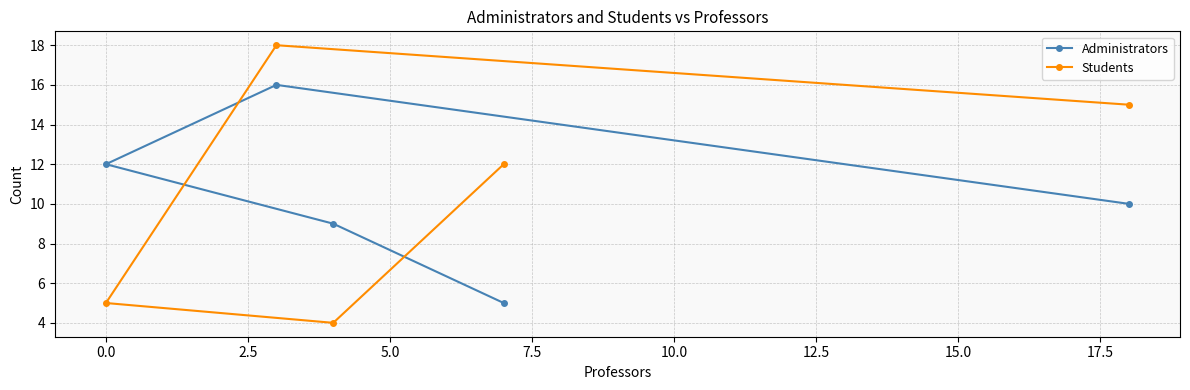

What is the greatest value displayed?

18